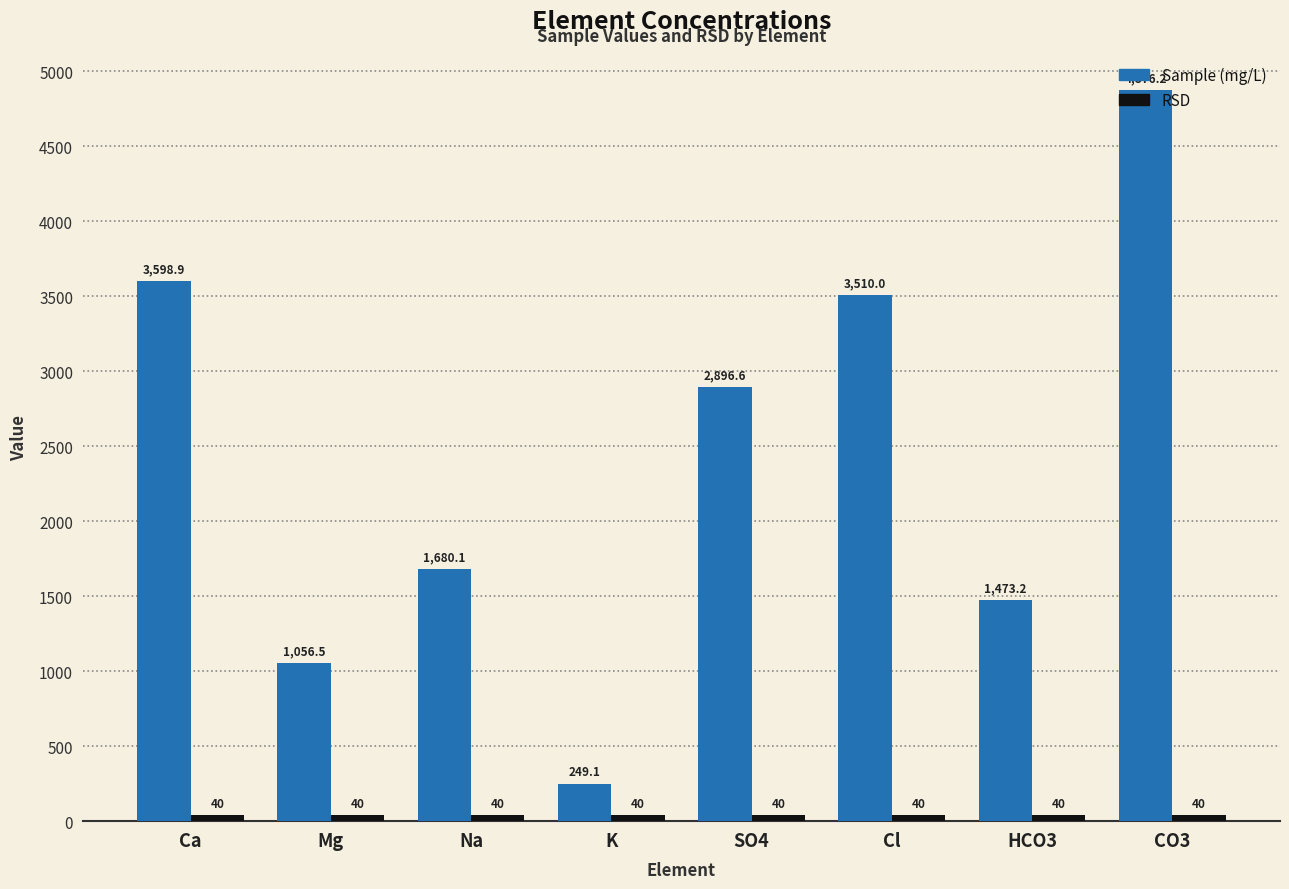

At which category is the sum across all series the highest?

CO3